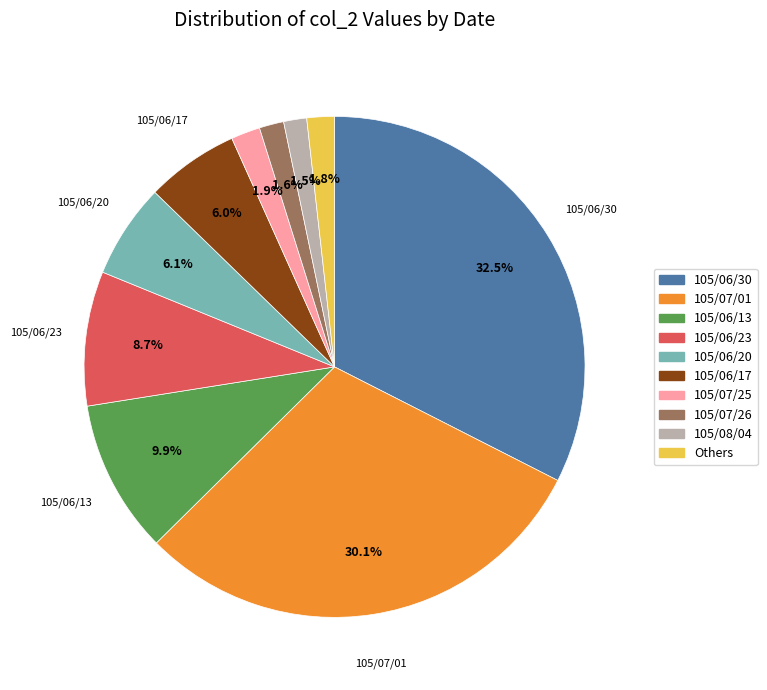

Does any single category account for the majority?

No